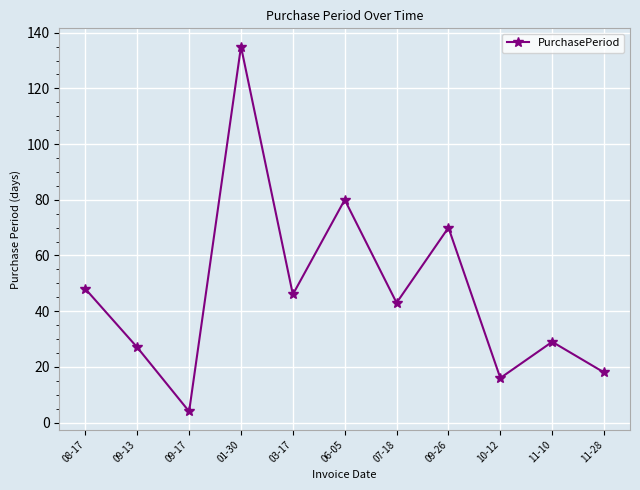

Where is the first local maximum?

01-30